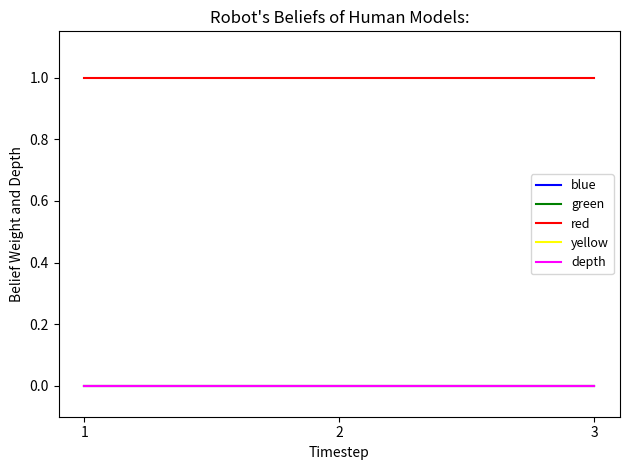

At which category is the sum across all series the highest?

1